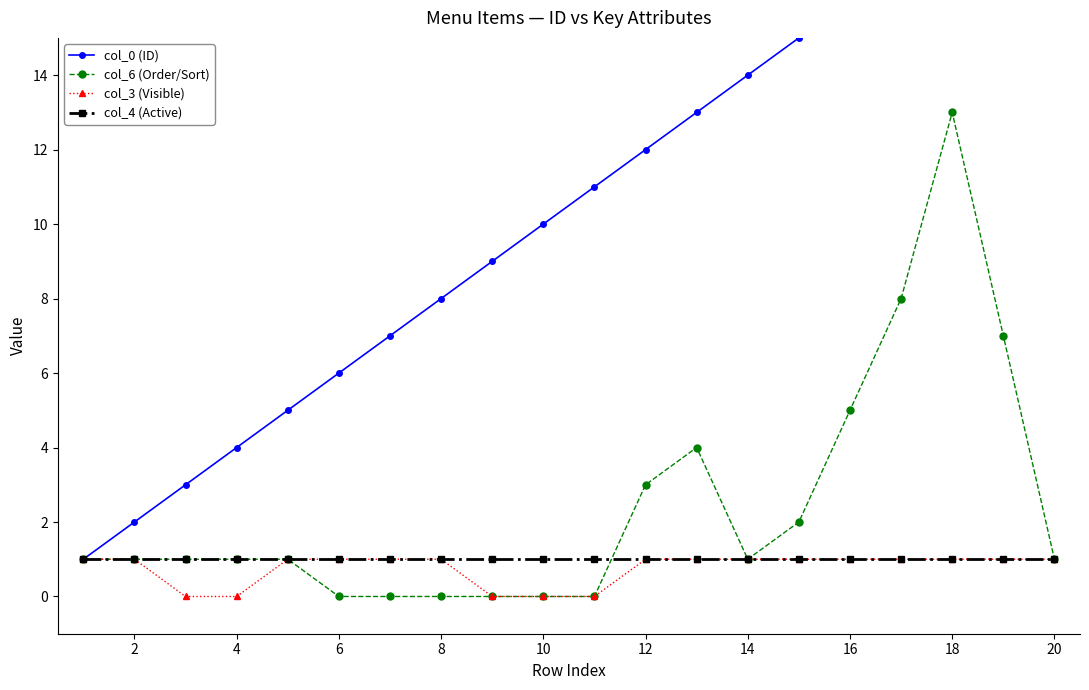

The col_4 (Active) series shows 1 at 8. True or false?

True